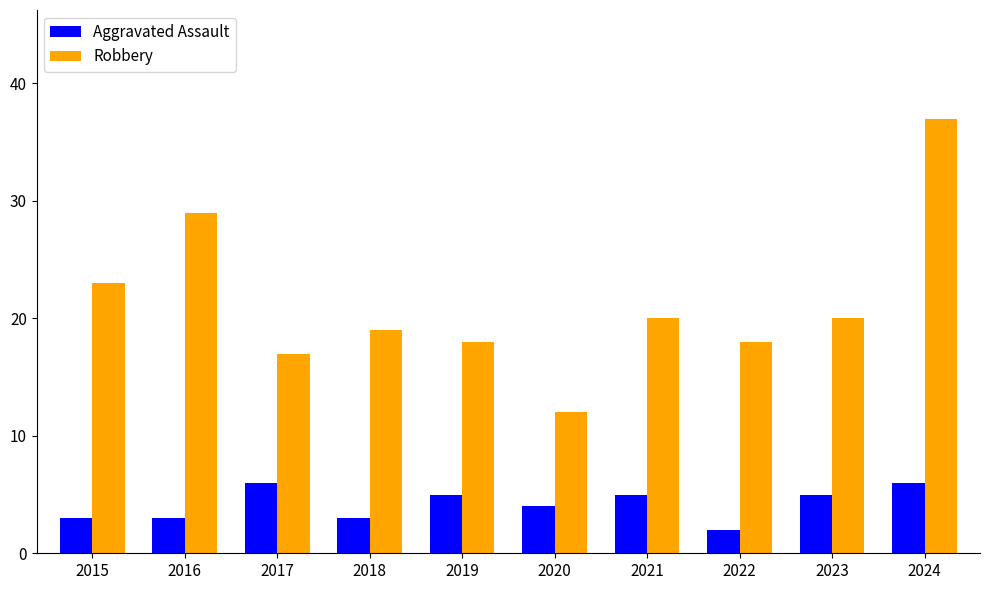

How many values in the Robbery series are below 20?

5